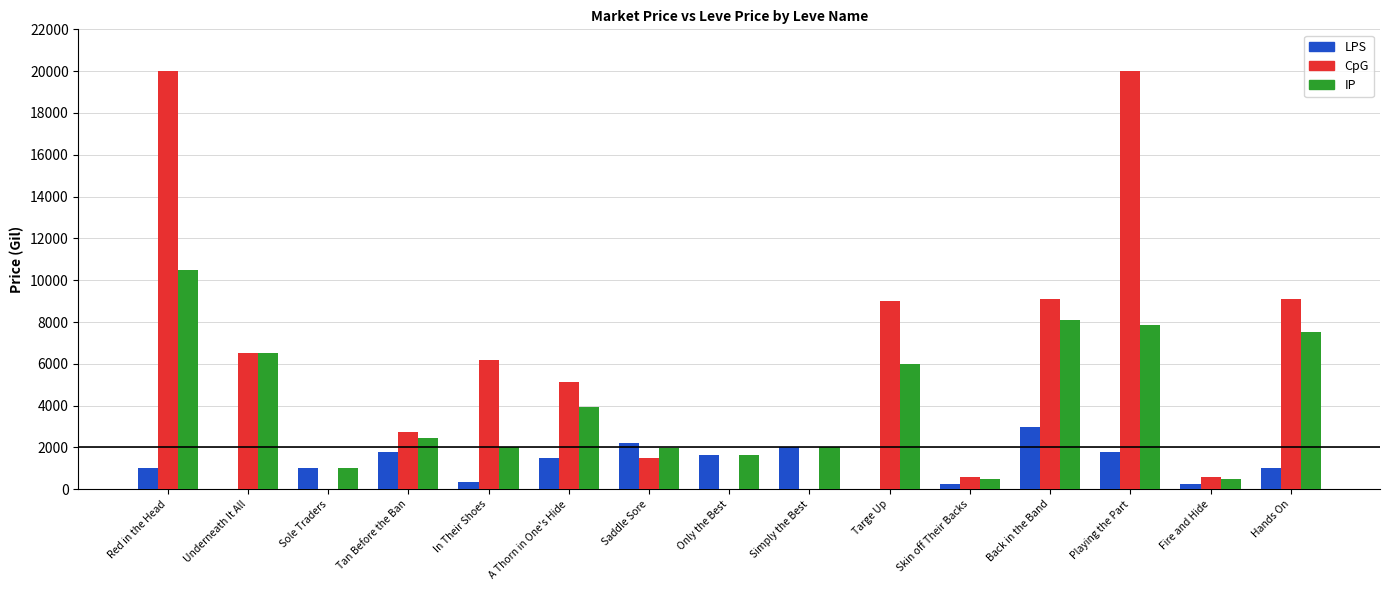

What are all the series names shown in the legend?

LPS, CpG, IP